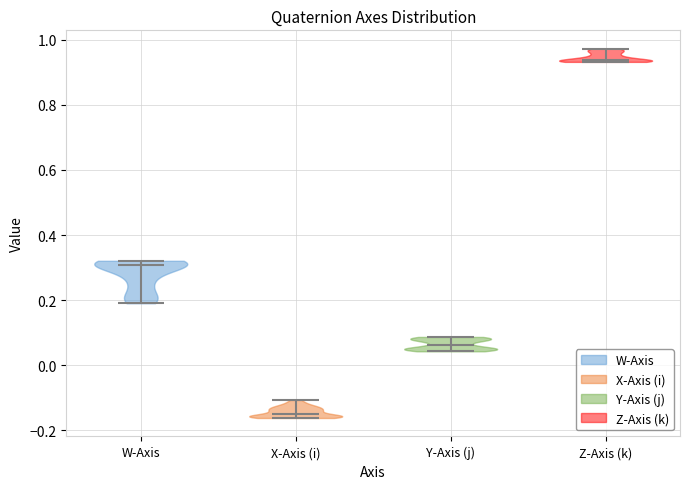

Which violin has the highest median line?

Z-Axis (k)